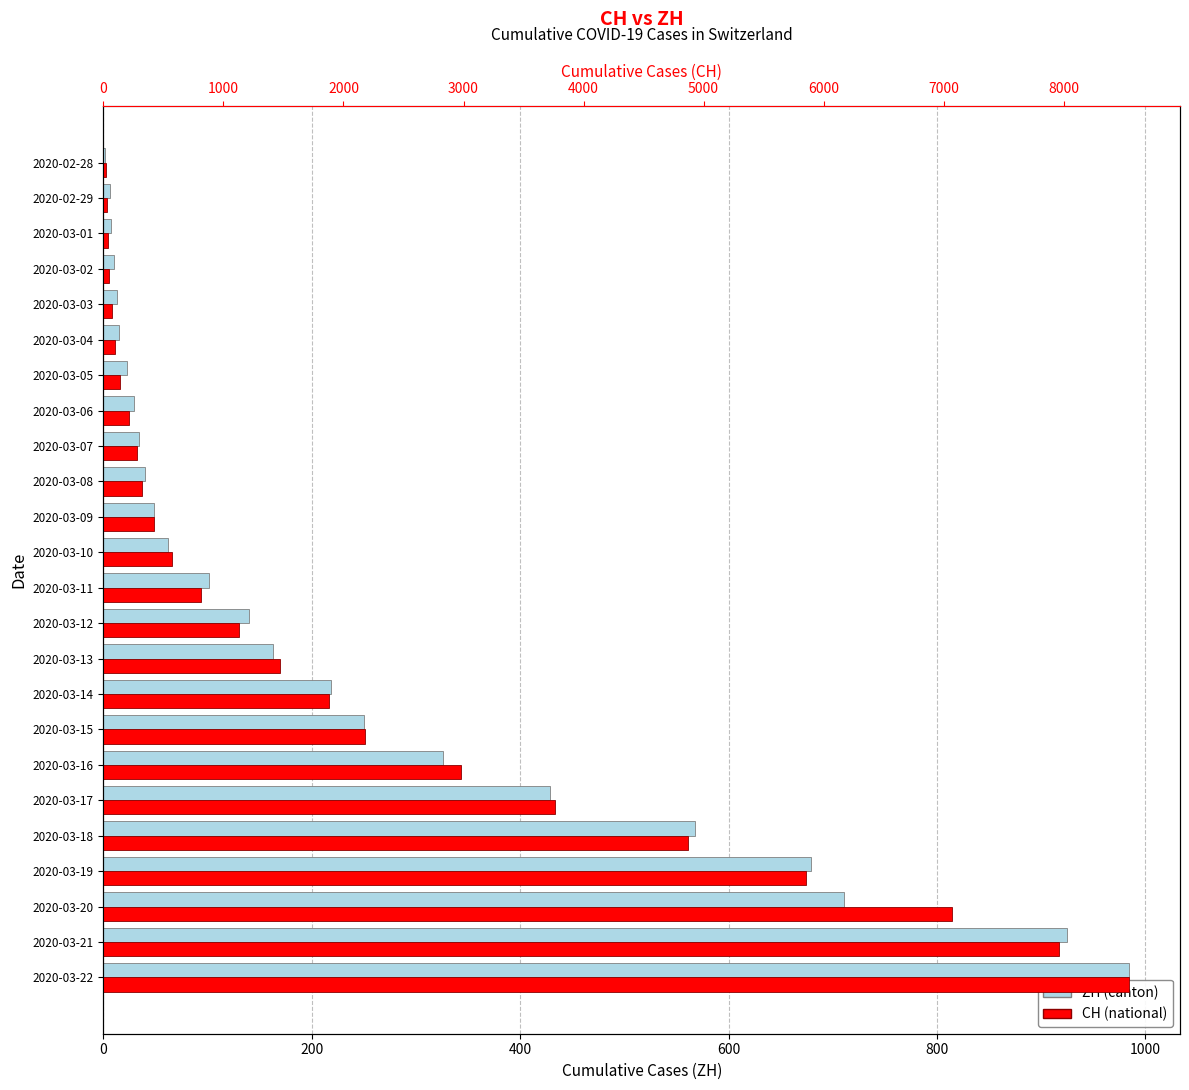

How many data points in CH (national) are above 814?

11